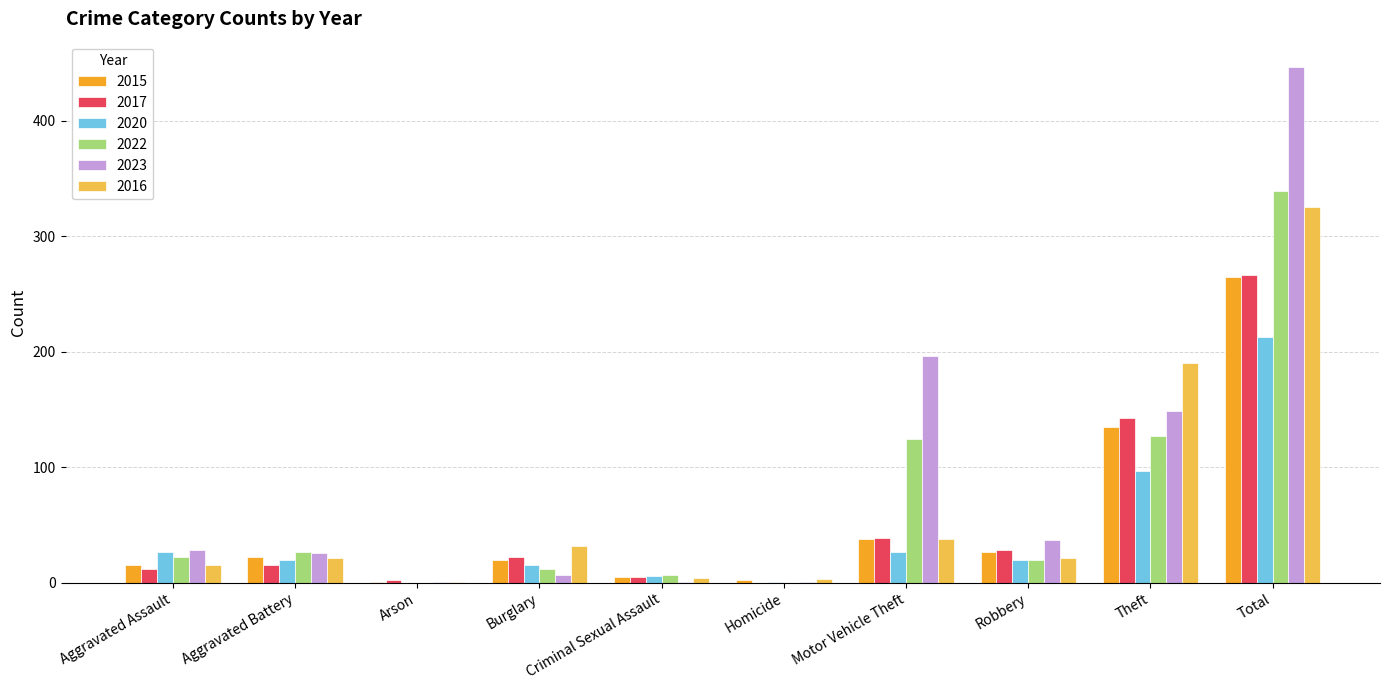

What is the total value across all series at Robbery?

153